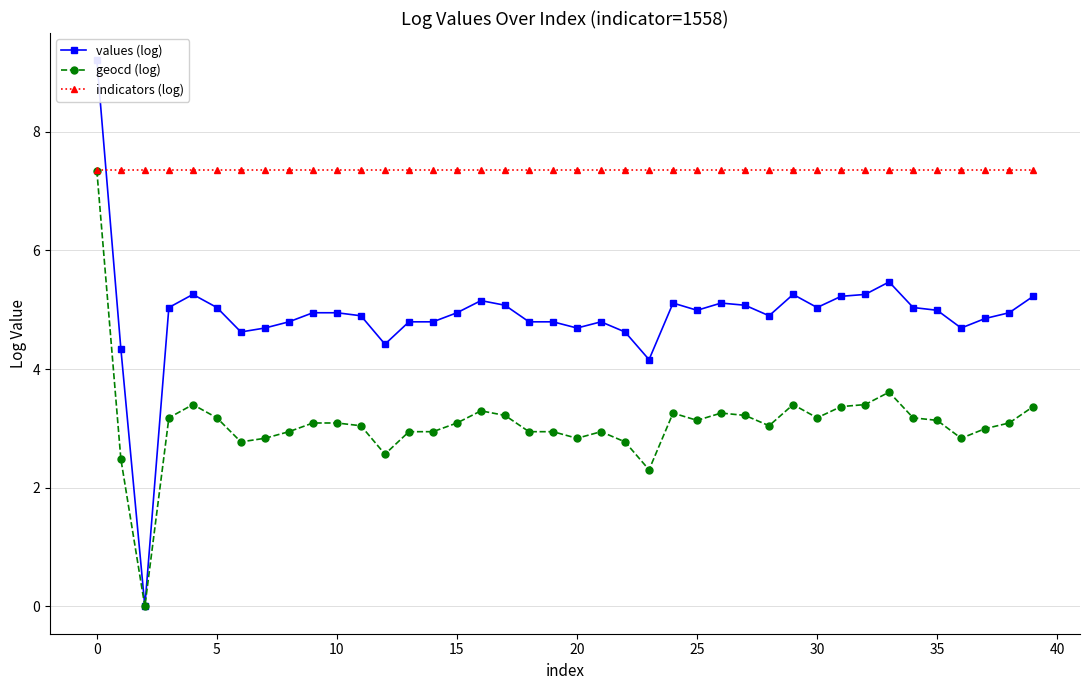

Rank the series by their average value, from lowest to highest.

geocd (log), values (log), indicators (log)